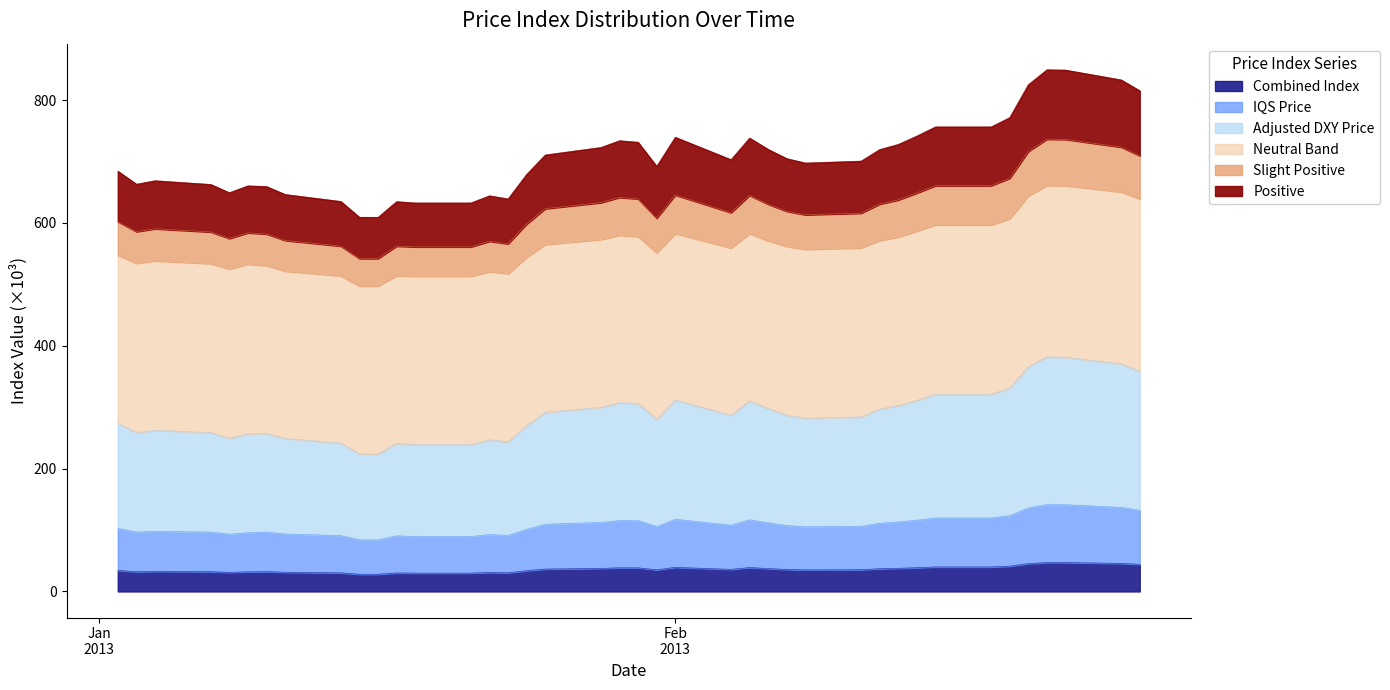

What is the highest value of the Combined Index series?

47.1